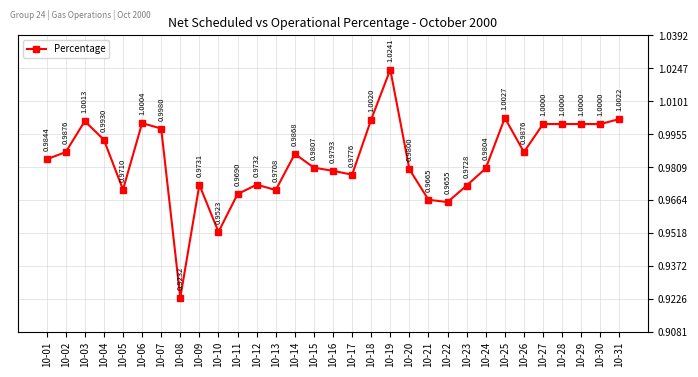

At which category does the chart reach its minimum across all series?

10-08